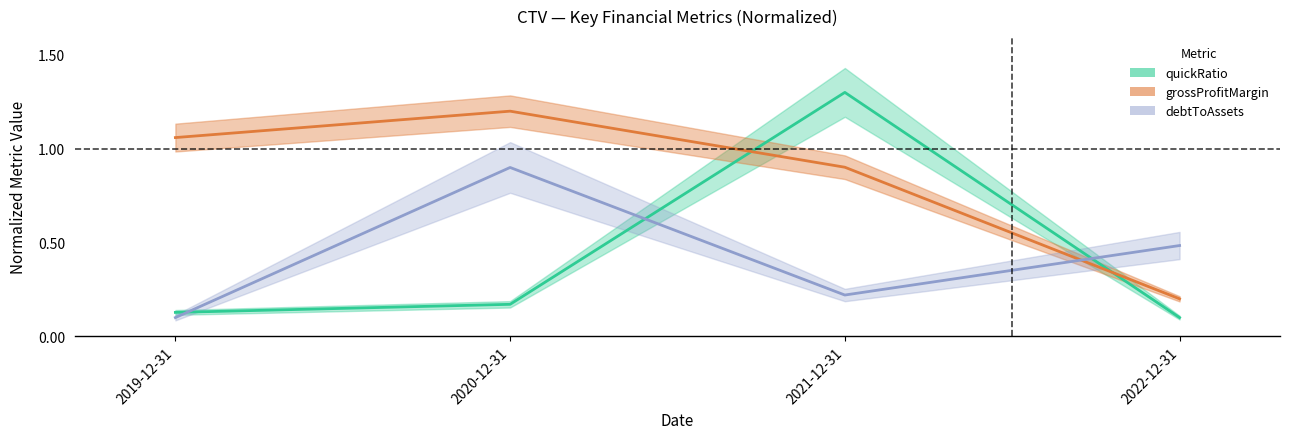

Which series ends up on top after the final intersection of quickRatio and grossProfitMargin?

grossProfitMargin